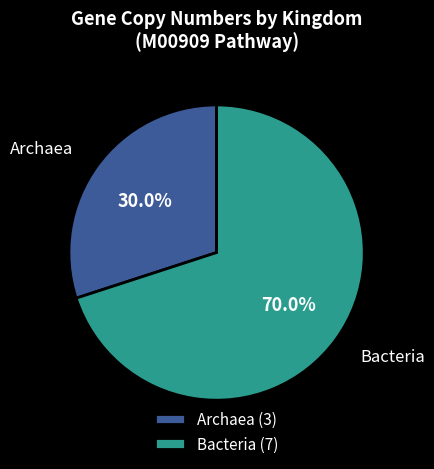

Rank the categories by value from lowest to highest.

Archaea (3), Bacteria (7)